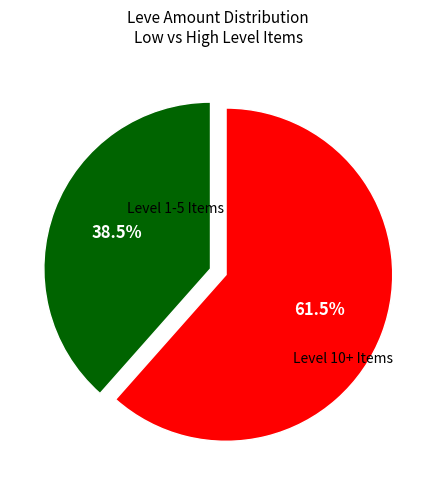

How many slices are in this pie chart?

2